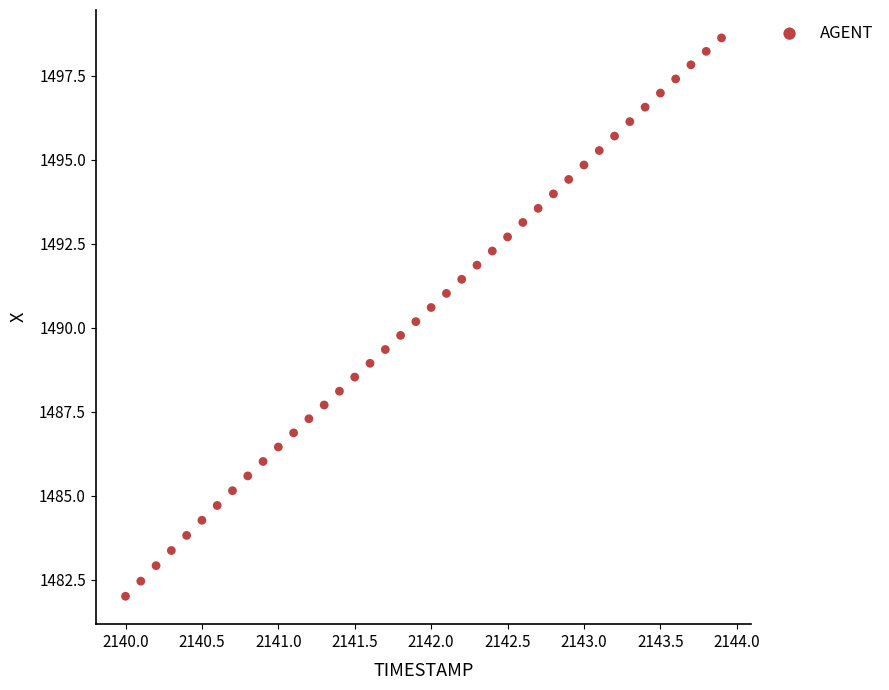

What is the range of X values (max minus min)?

3.9